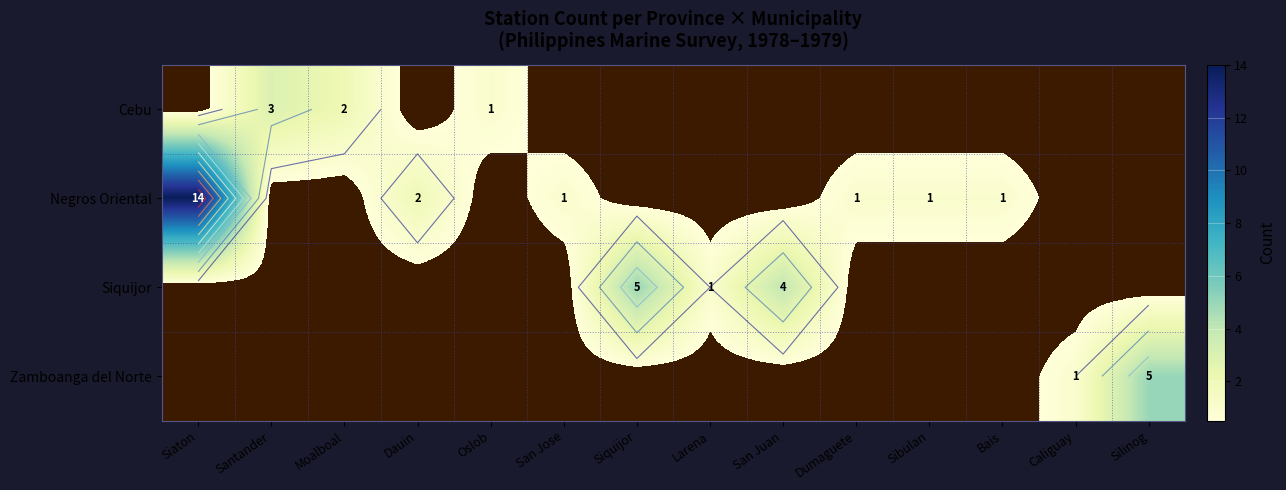

What is the total value across all series at Siquijor?

5